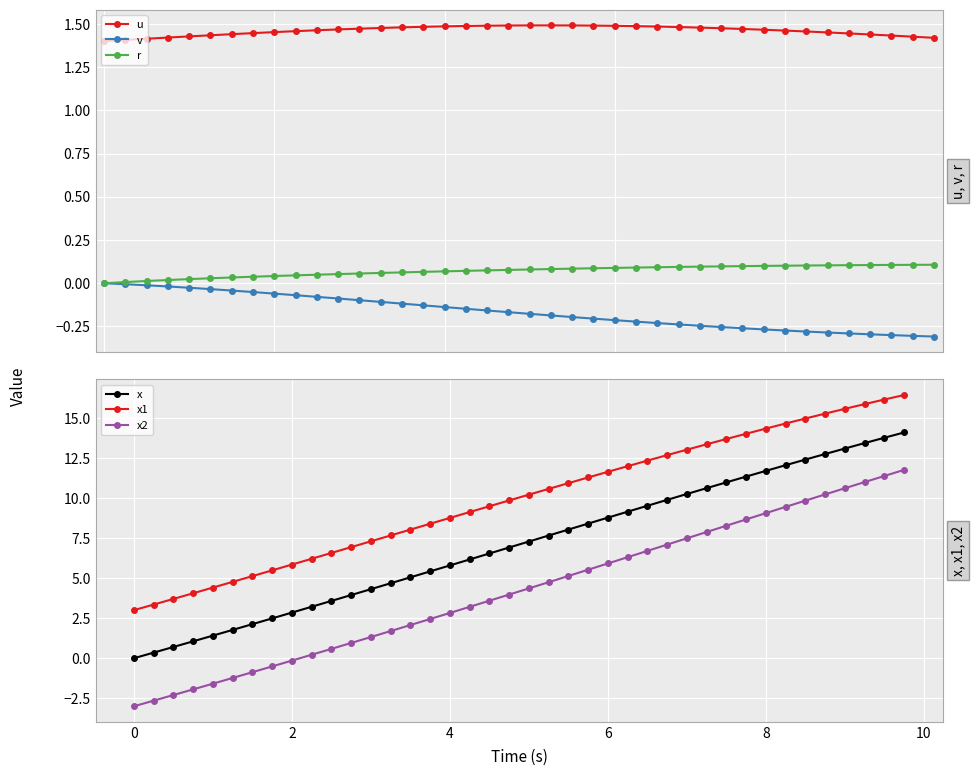

True or false: x2 and x intersect in this chart.

False